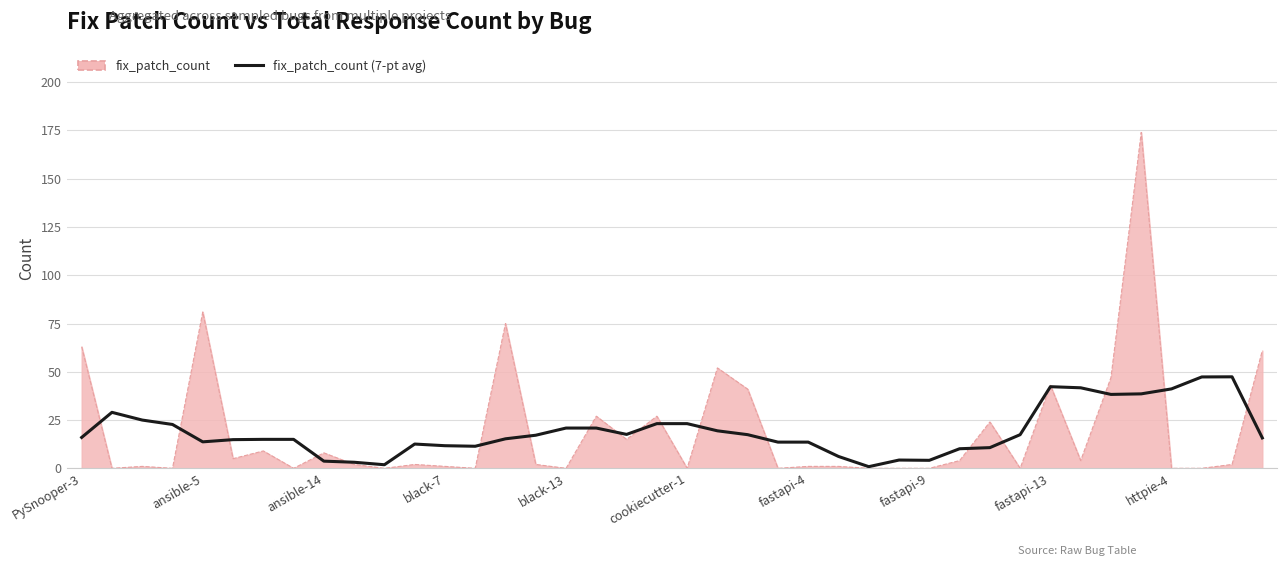

What value does the fix_patch_count (raw) series have at black-7?

1.0